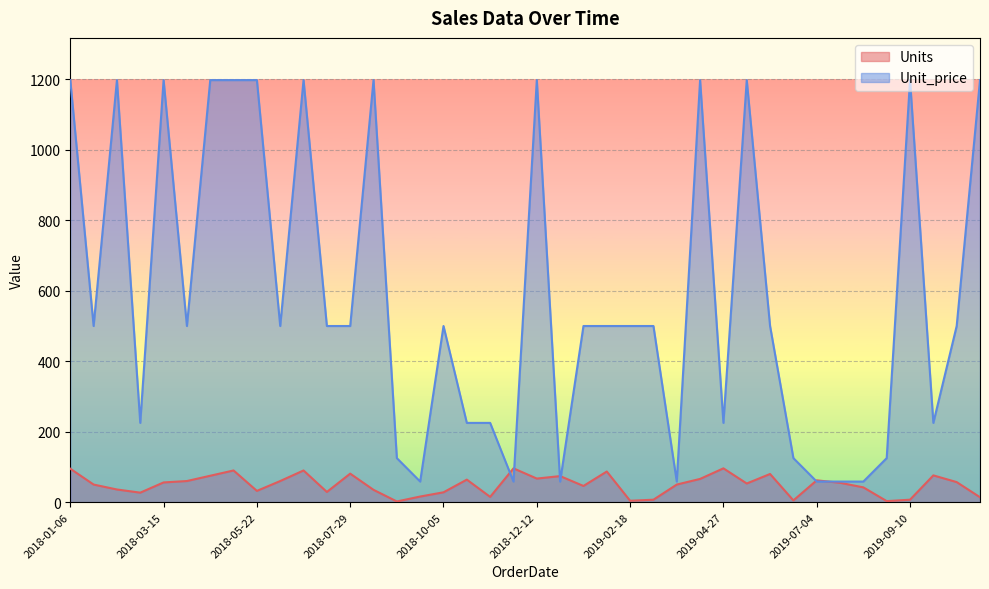

Rank the categories by Unit_price value from highest to lowest.

2018-01-06, 2018-02-09, 2018-03-15, 2018-04-18, 2018-05-05, 2018-05-22, 2018-06-25, 2018-08-15, 2018-12-12, 2019-04-10, 2019-05-14, 2019-09-10, 2019-10-31, 2018-01-23, 2018-04-01, 2018-06-08, 2018-07-12, 2018-07-29, 2018-10-05, 2019-01-15, 2019-02-01, 2019-02-18, 2019-03-07, 2019-05-31, 2019-10-14, 2018-02-26, 2018-10-22, 2018-11-08, 2019-04-27, 2019-09-27, 2018-09-01, 2019-06-17, 2019-08-24, 2018-09-18, 2018-11-25, 2018-12-29, 2019-03-24, 2019-07-04, 2019-07-21, 2019-08-07